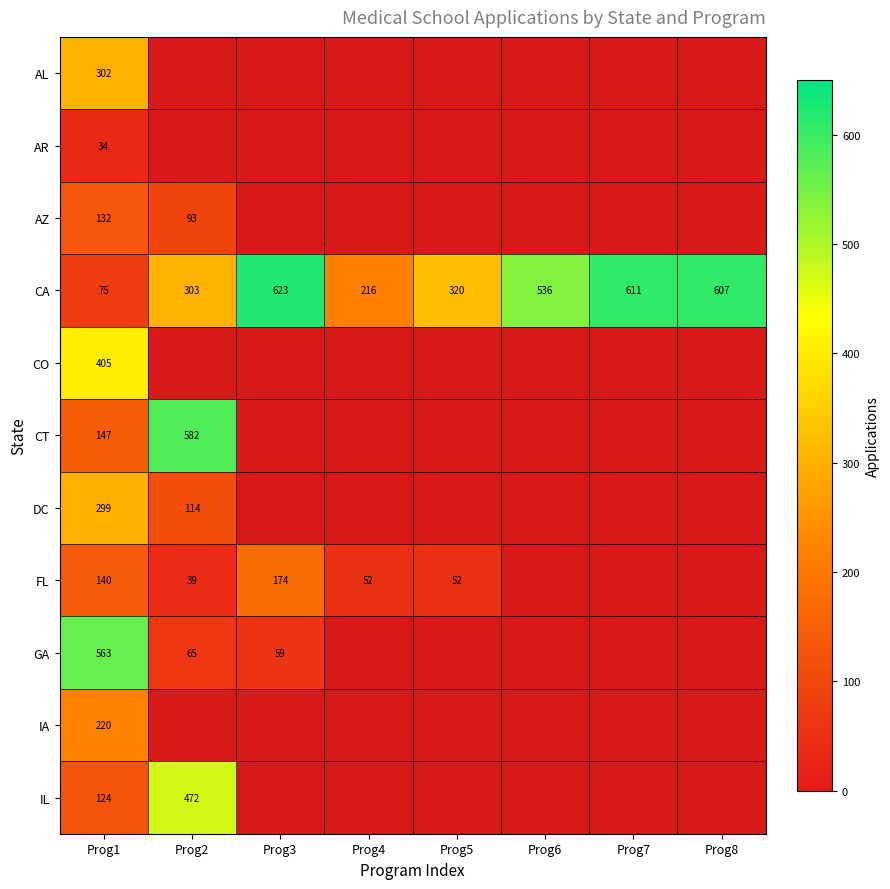

True or false: GA has a value of 563 at Prog1.

True